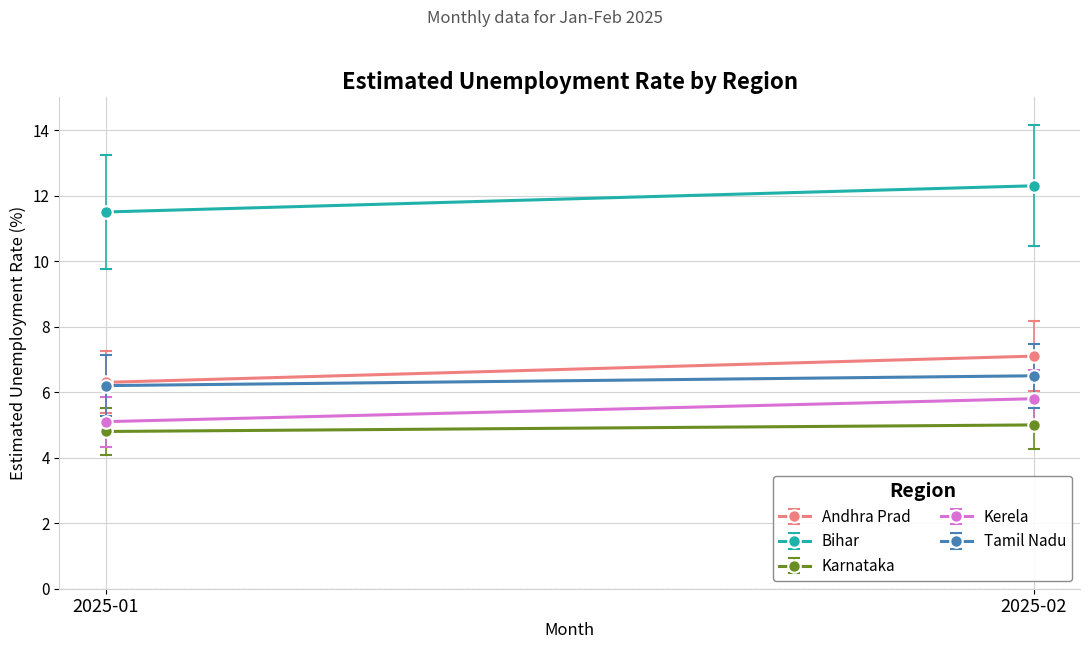

Which series has the largest range (max minus min)?

Bihar